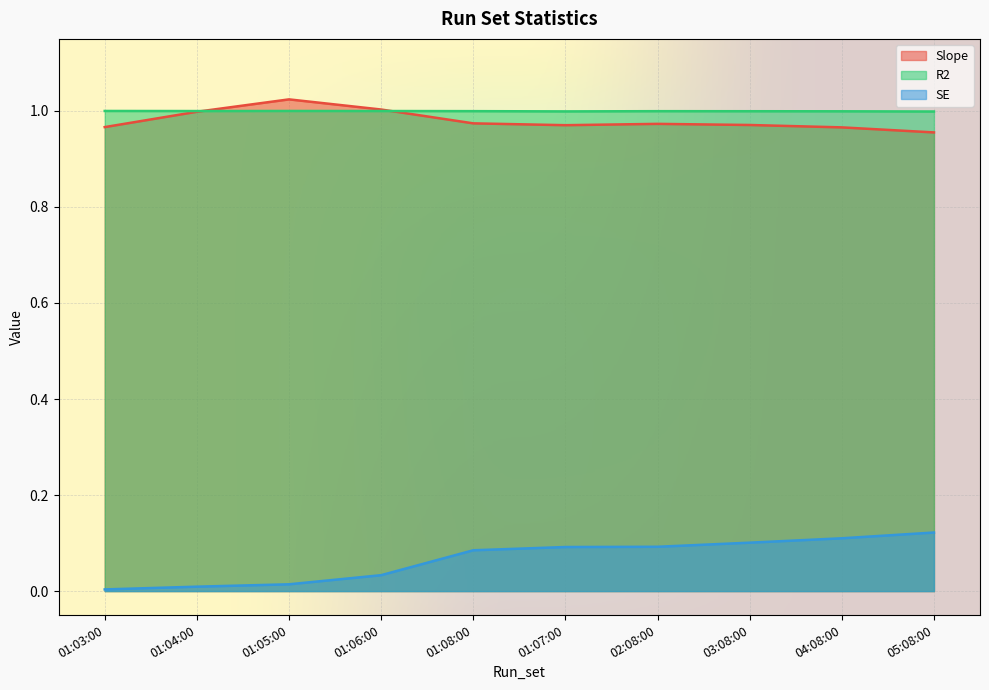

At 01:06:00, list the series in order from largest to smallest.

Slope, R2, SE